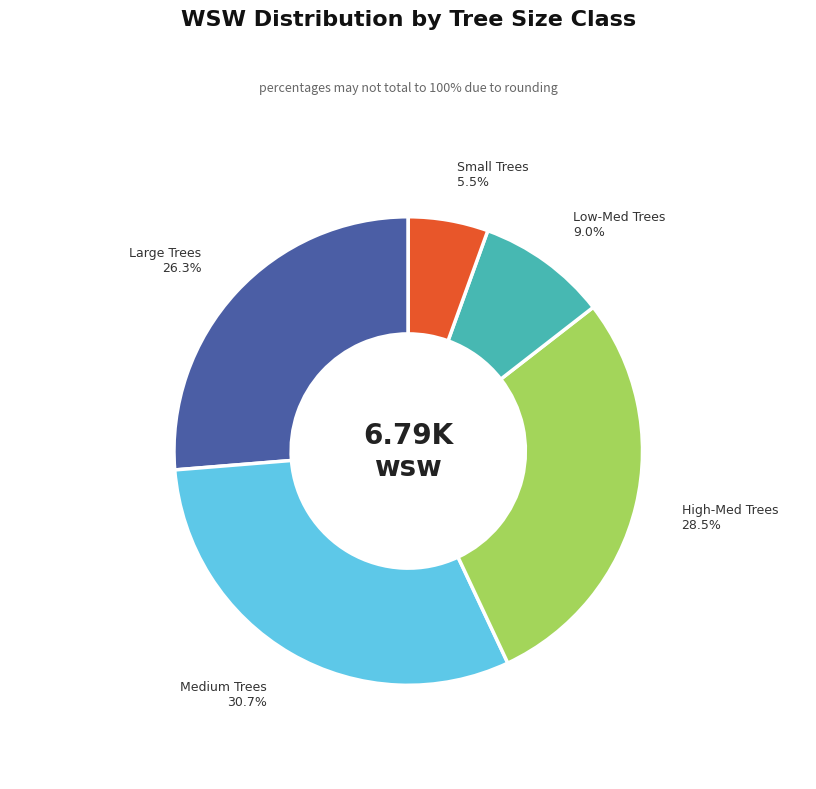

Does any single category account for the majority?

No